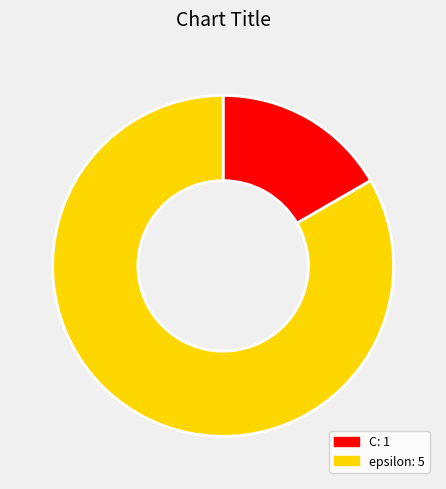

Rank the categories by value from highest to lowest.

epsilon, C